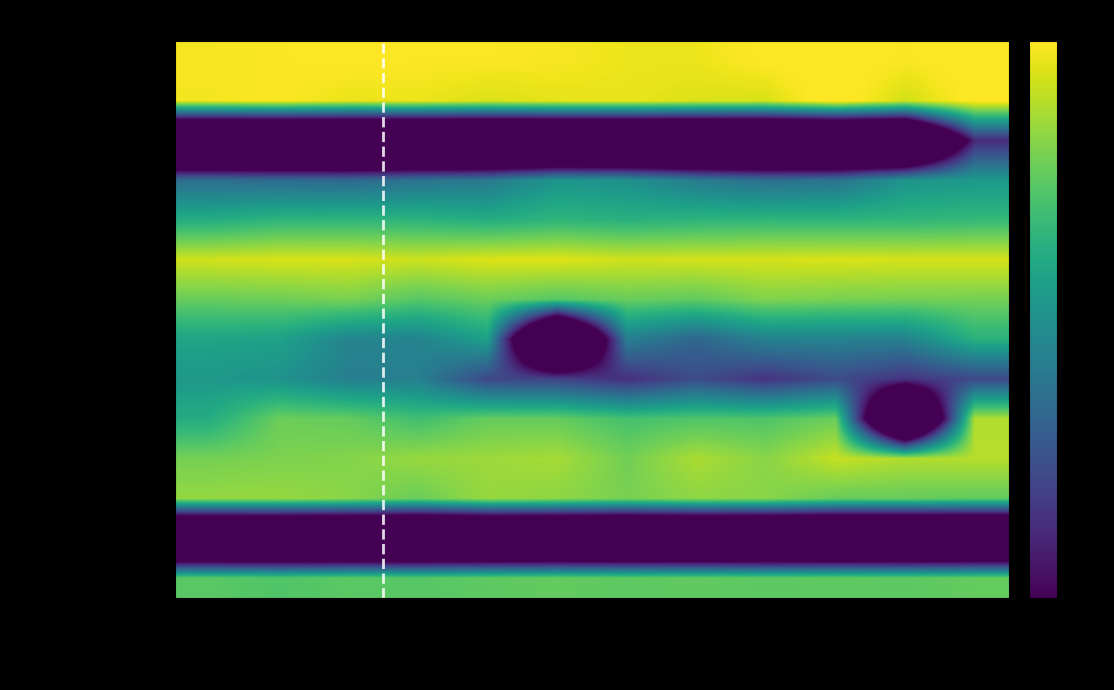

Rank the series at Octobre from lowest to highest value.

DIW Alger ouest, DIW Oran Est, DIW Oum el-Bouaghi, DIW Bordj Bou Arréridj, DIW Blida, DIW Constantine, DIW Aïn Témouchent, DIW Sidi Bel Abbes, DIW Batna, DIW Biskra, DIW Chlef, DIW Béjaïa, DIW Alger est, DIW Alger centre